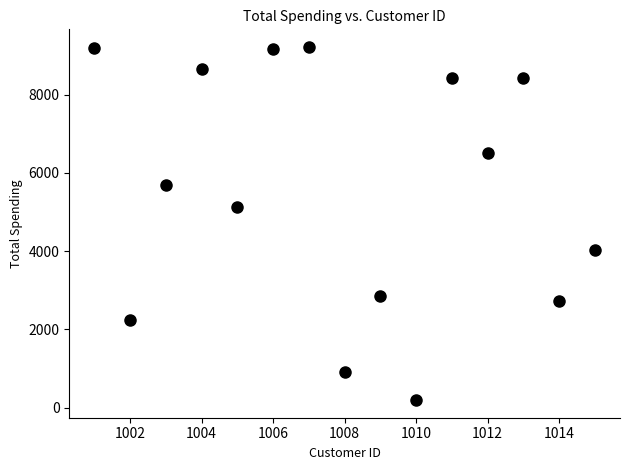

What is the range of X values (max minus min)?

14.0